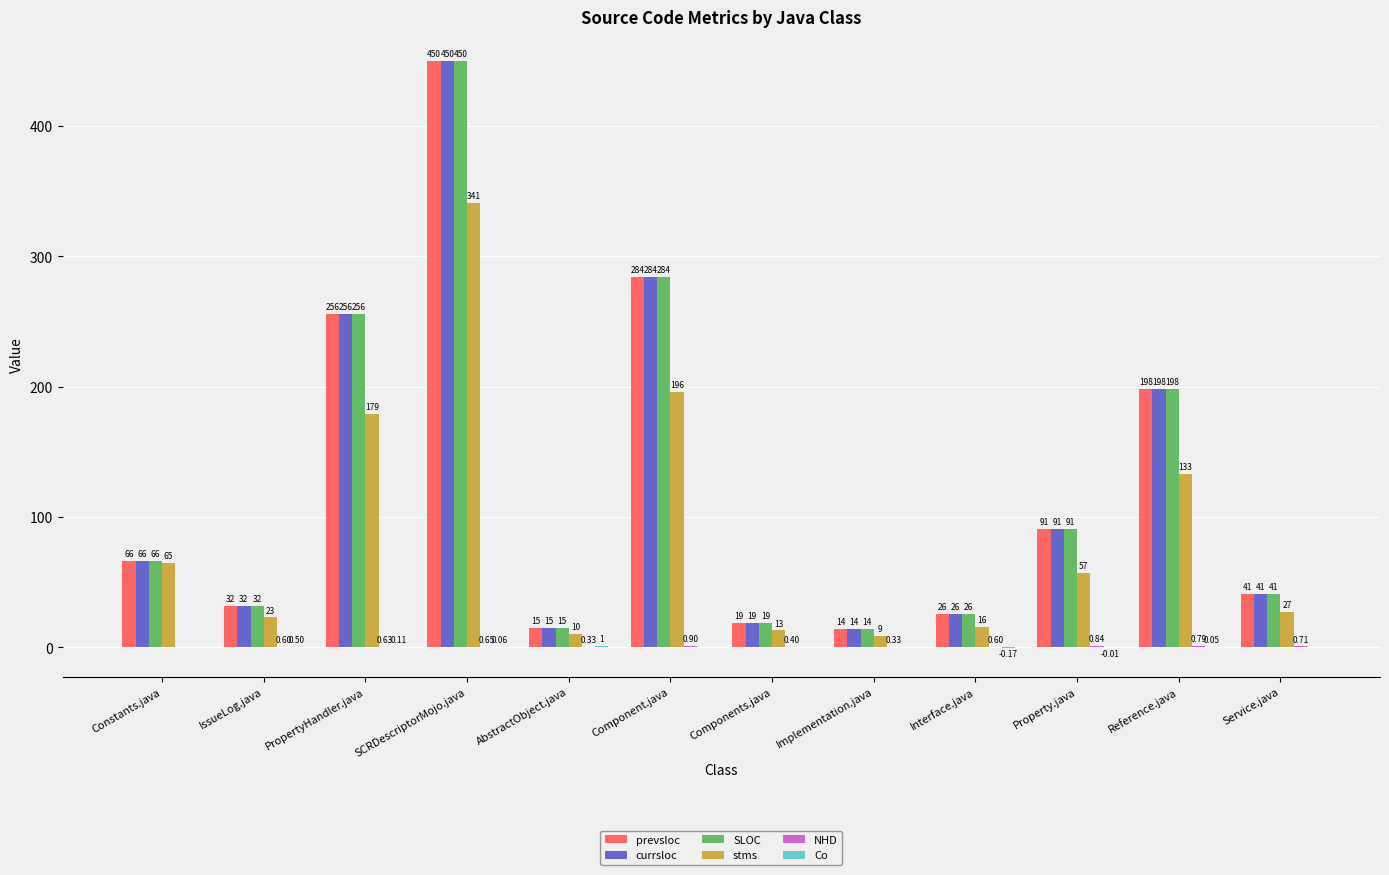

True or false: SLOC has a value of 91.0 at Property.java.

True